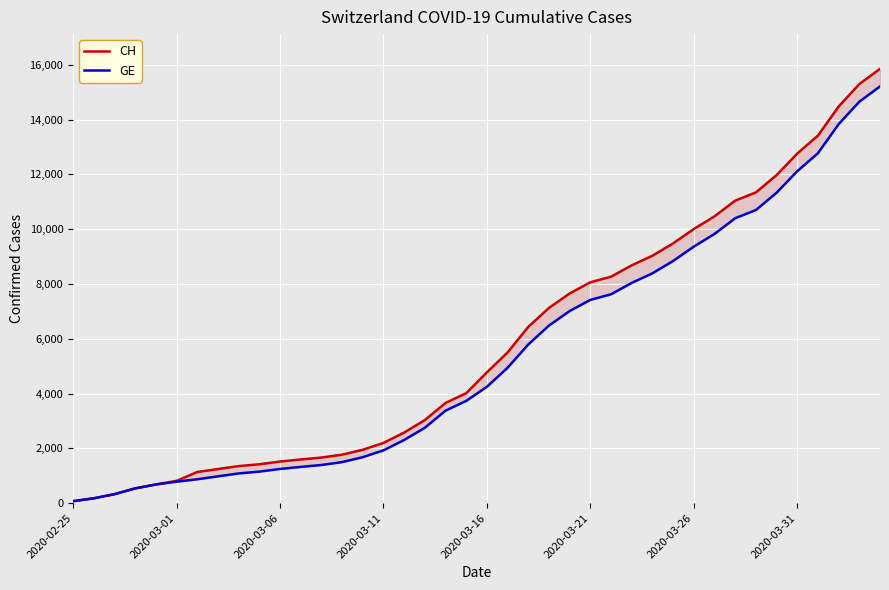

What position from the left is 16?

17